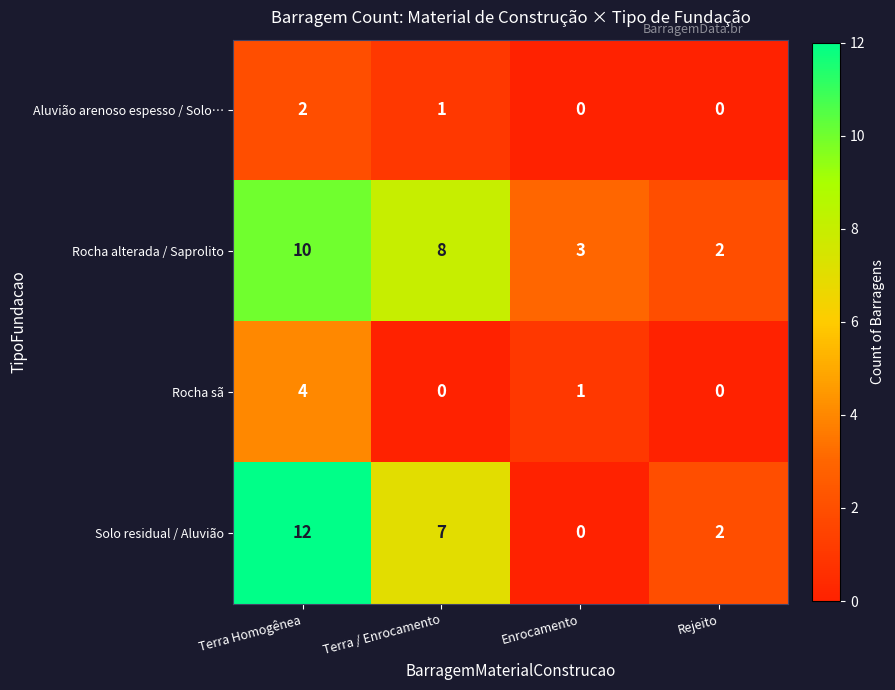

Rank the series at Terra / Enrocamento from lowest to highest value.

Rocha sã, Aluvião arenoso espesso / Solo…, Solo residual / Aluvião, Rocha alterada / Saprolito